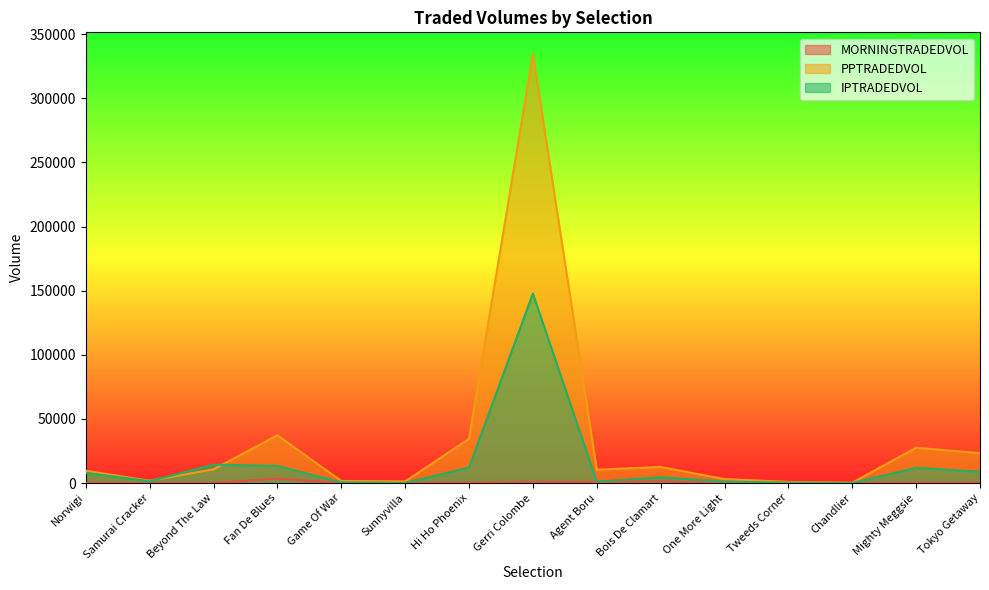

True or false: PPTRADEDVOL and IPTRADEDVOL cross at least once.

True